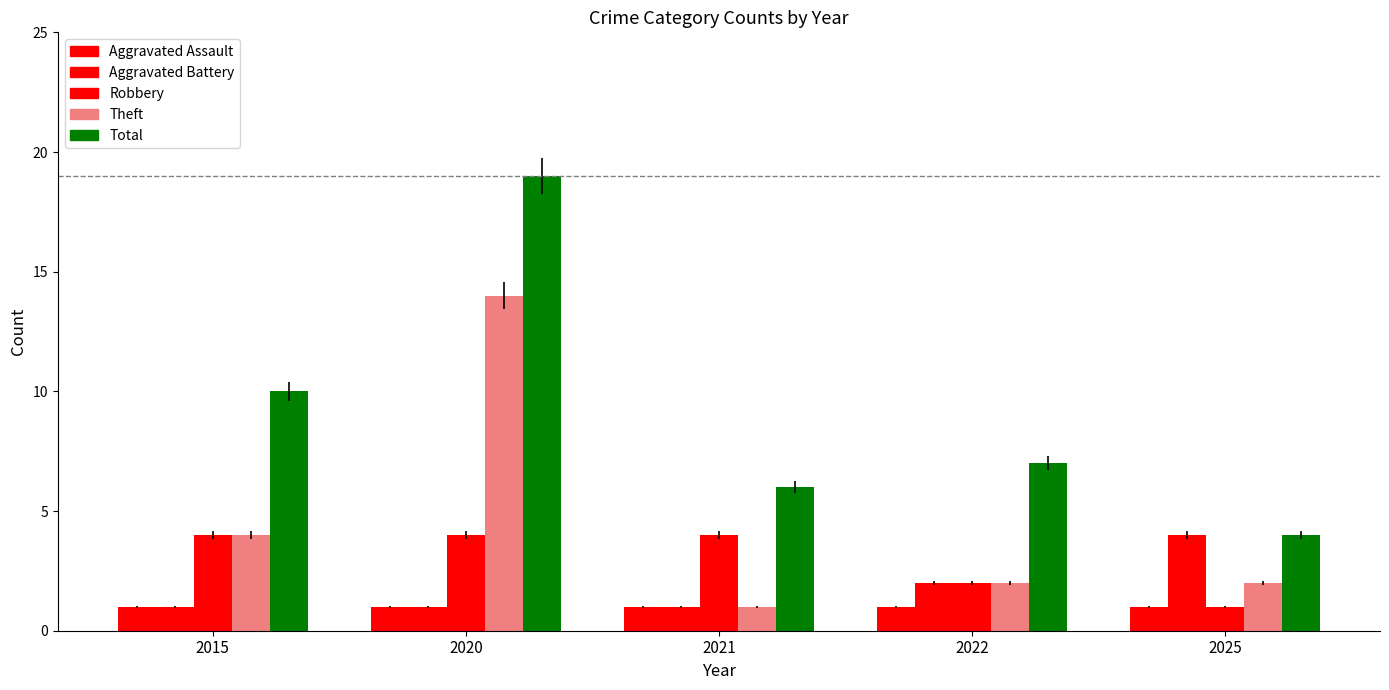

What is the difference between the highest and lowest values at 2025?

3